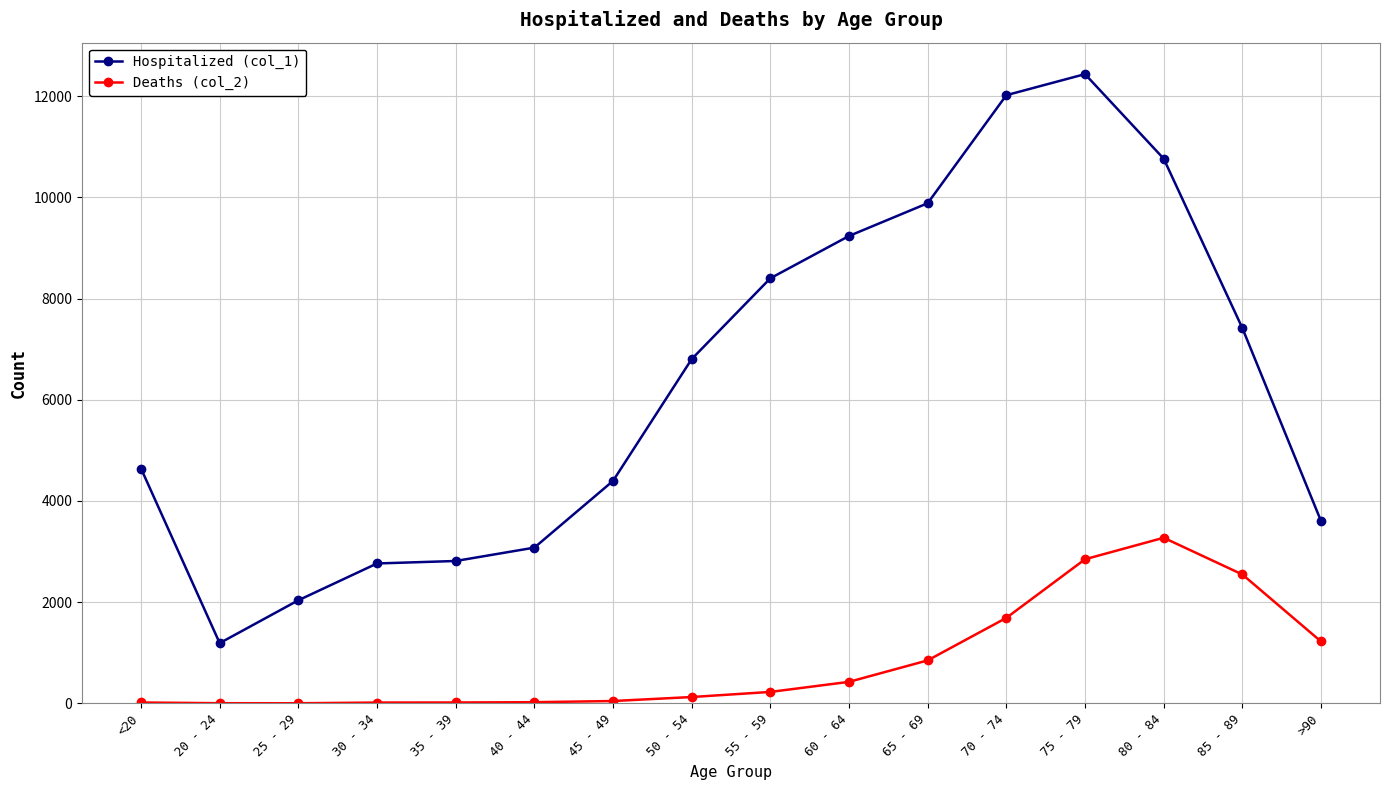

What is the total value across all series at 80 - 84?

14037